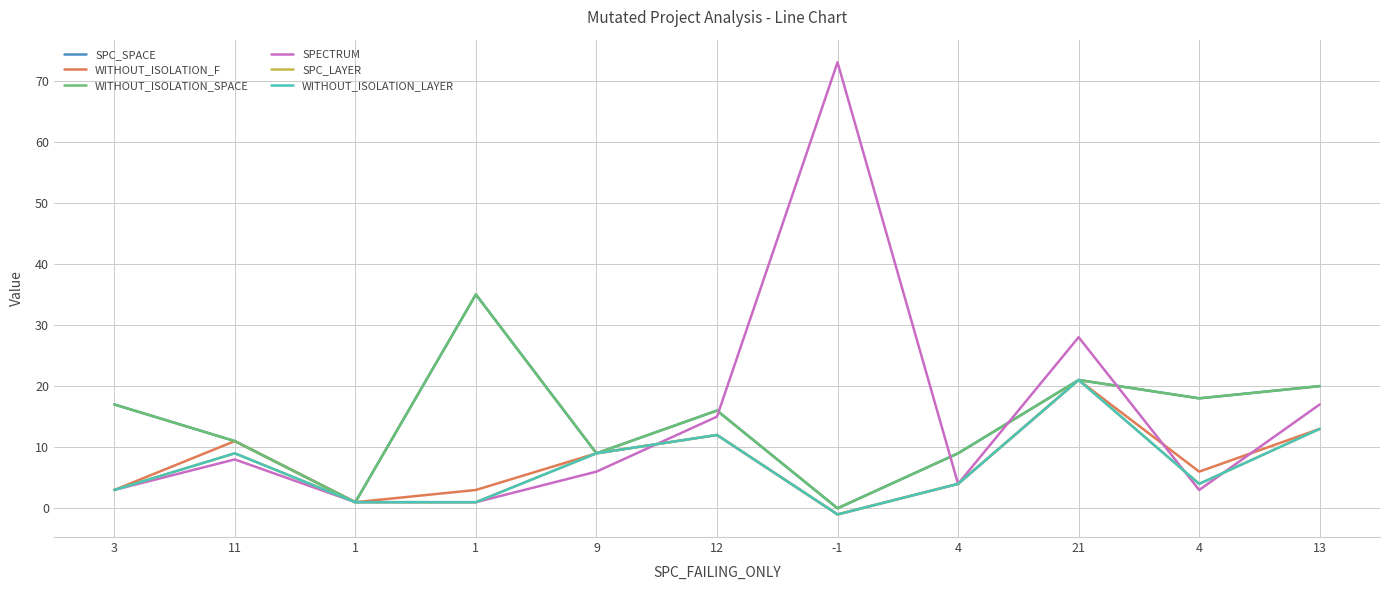

Which category has the highest value in the WITHOUT_ISOLATION_F series?

21